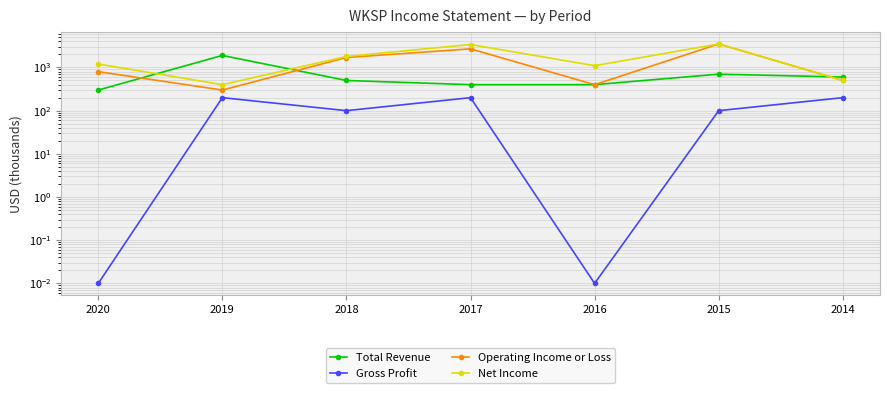

At which label does Gross Profit first exceed 100?

2019